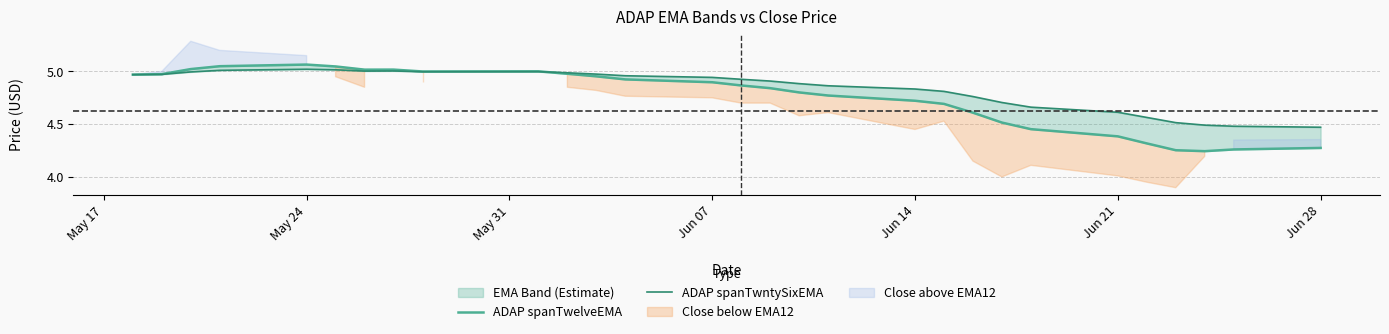

Reading left to right, list all the values displayed in this chart.

ADAP spanTwelveEMA: 5.0	5.0	5.0	5.0	5.1	5.0	5.0	5.0	5.0	5.0	5.0	5.0	4.9	4.9	4.9	4.8	4.8	4.8	4.7	4.7	4.6	4.5	4.5	4.4	4.3	4.3	4.2	4.3	4.3
ADAP spanTwntySixEMA: 5.0	5.0	5.0	5.0	5.0	5.0	5.0	5.0	5.0	5.0	5.0	5.0	5.0	4.9	4.9	4.9	4.9	4.9	4.8	4.8	4.8	4.7	4.7	4.6	4.6	4.5	4.5	4.5	4.5